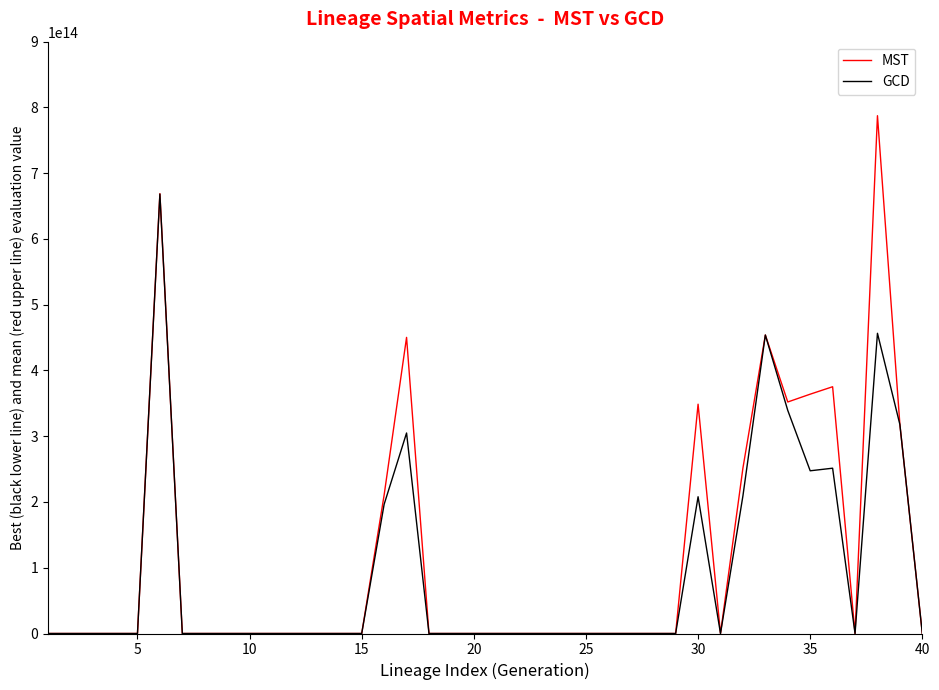

Which series has the largest range (max minus min)?

MST